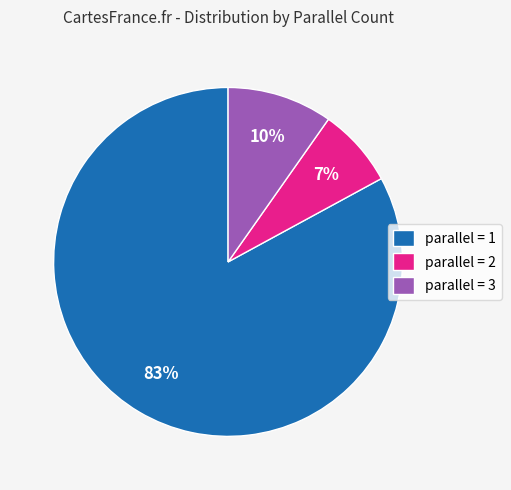

Which category has the biggest portion of the pie?

parallel = 1